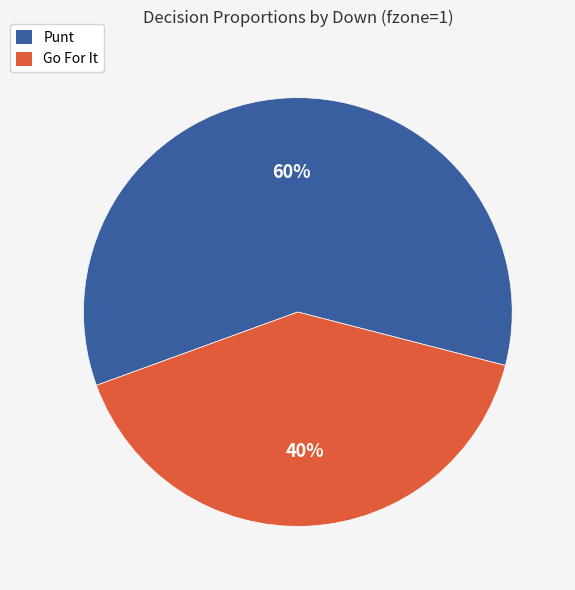

Is the sum of Go For It and Punt greater than half?

Yes